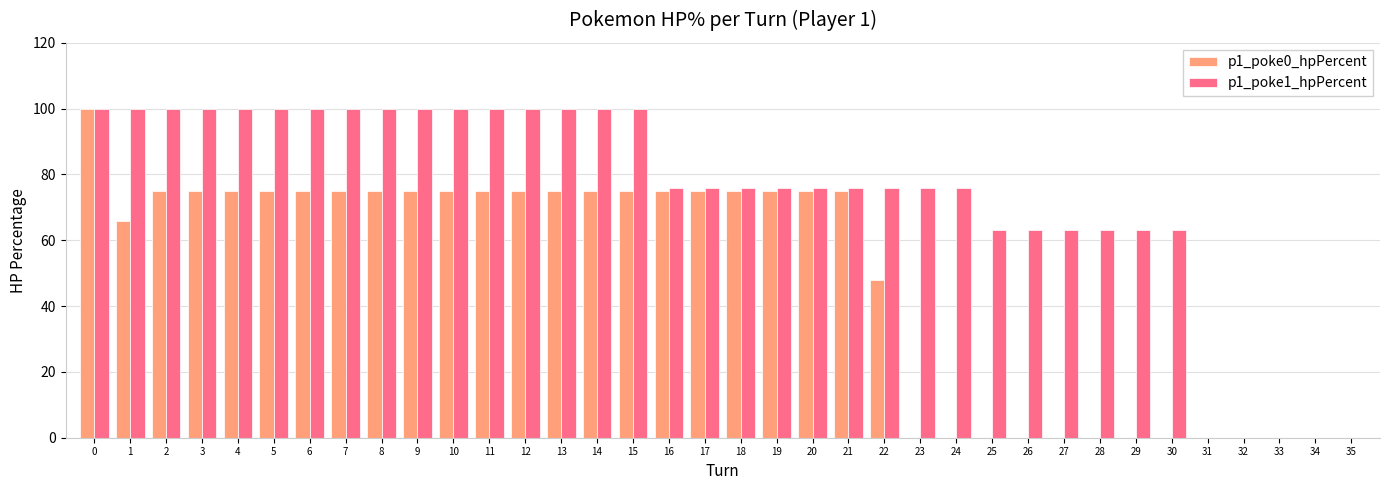

Are the bars grouped side by side (vs. stacked)?

Yes